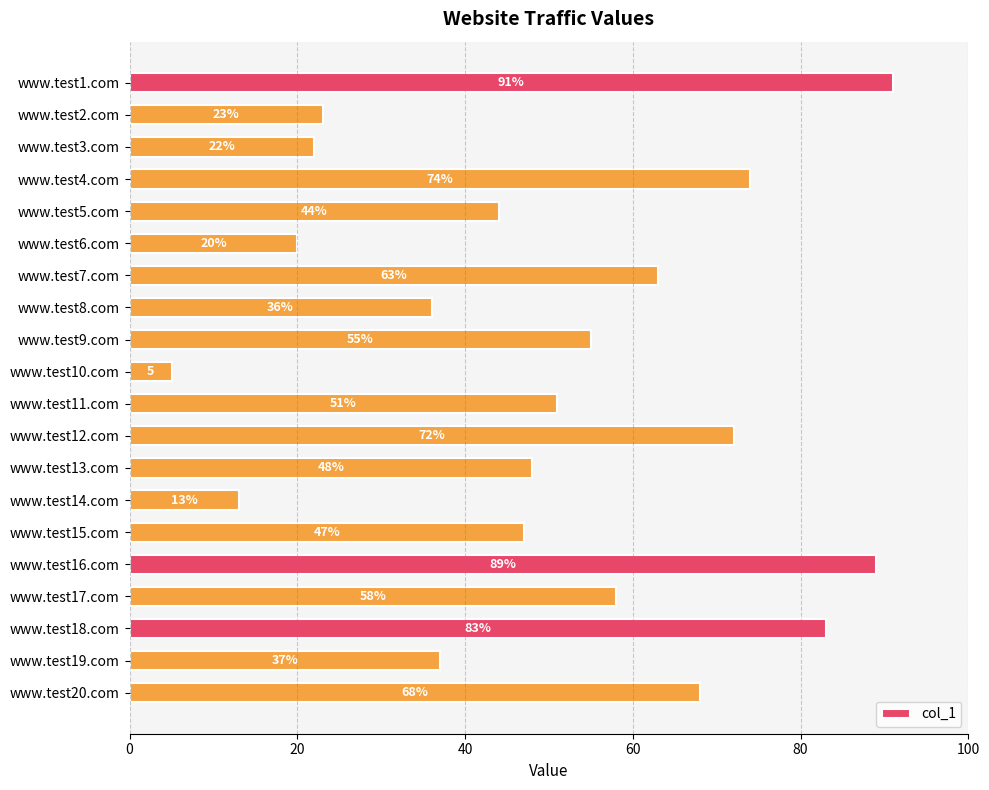

Rank the categories by value from highest to lowest.

www.test1.com, www.test16.com, www.test18.com, www.test4.com, www.test12.com, www.test20.com, www.test7.com, www.test17.com, www.test9.com, www.test11.com, www.test13.com, www.test15.com, www.test5.com, www.test19.com, www.test8.com, www.test2.com, www.test3.com, www.test6.com, www.test14.com, www.test10.com